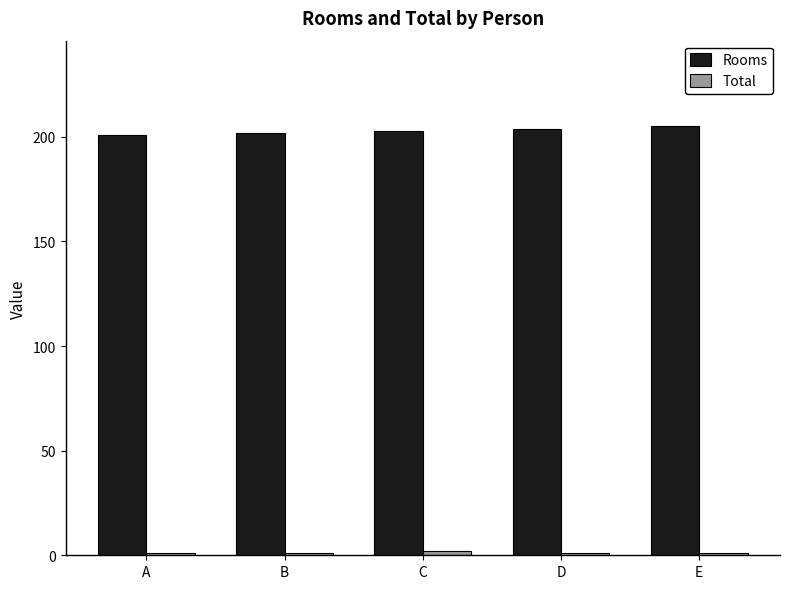

What is the difference between the maximum and second lowest values in the Rooms series?

3